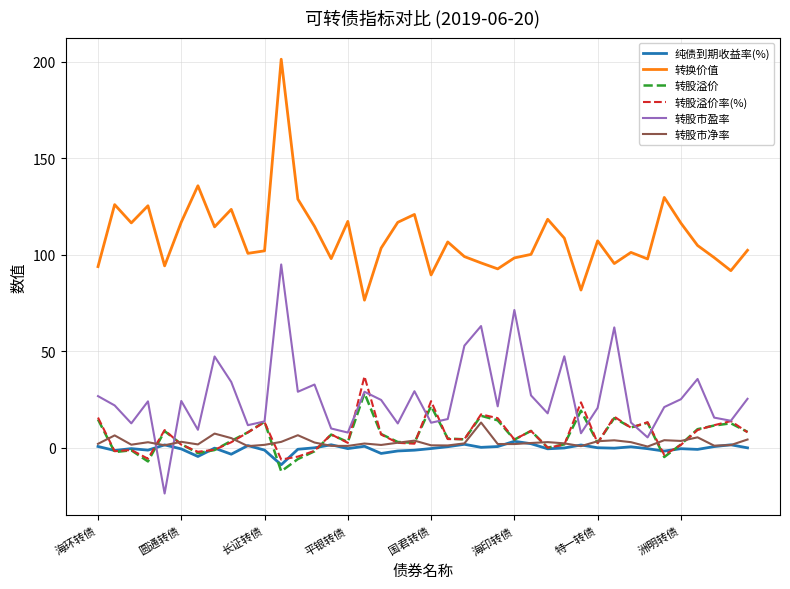

What are all the series names shown in the legend?

纯债到期收益率(%), 转换价值, 转股溢价, 转股溢价率(%), 转股市盈率, 转股市净率